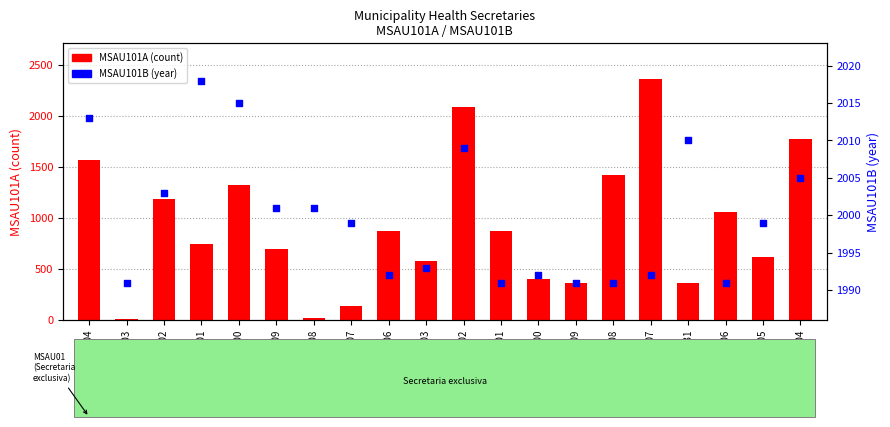

What are all the series names shown in the legend?

MSAU101A (count), MSAU101B (year)